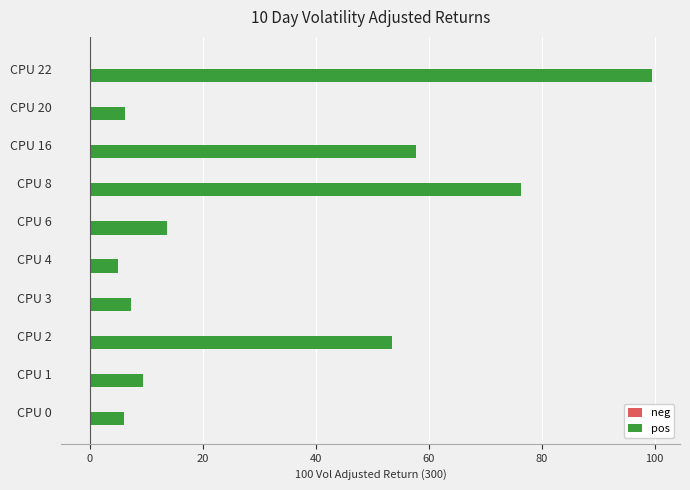

The value of pos at CPU 22 is 99.5. True or false?

True